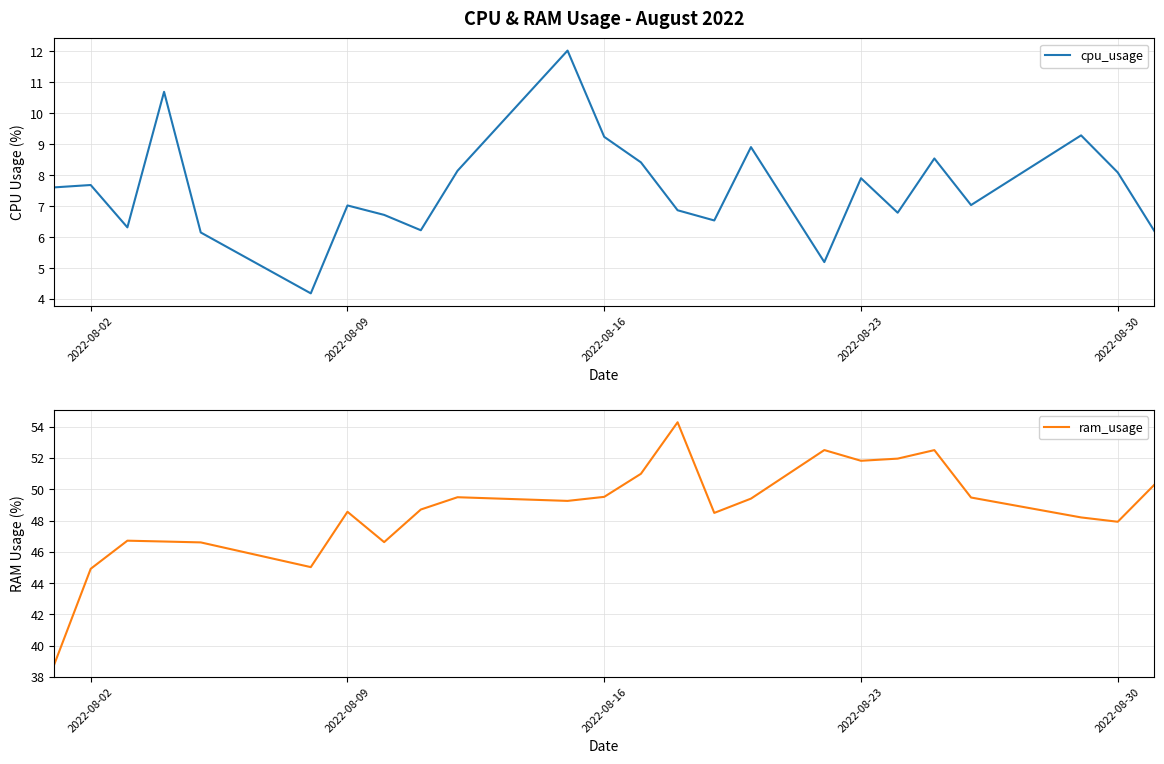

Is this an area chart (filled region under the line)?

No